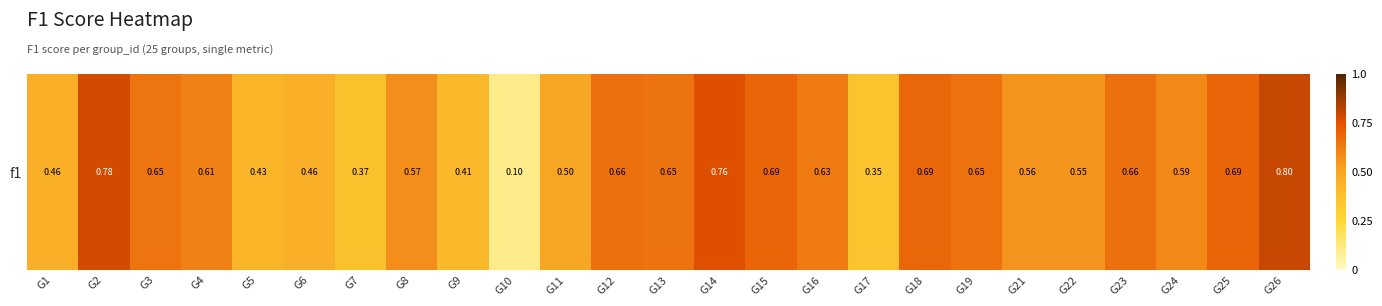

List the labels in order of value, largest first.

G26, G2, G14, G15, G25, G18, G12, G23, G19, G13, G3, G16, G4, G24, G8, G21, G22, G11, G1, G6, G5, G9, G7, G17, G10